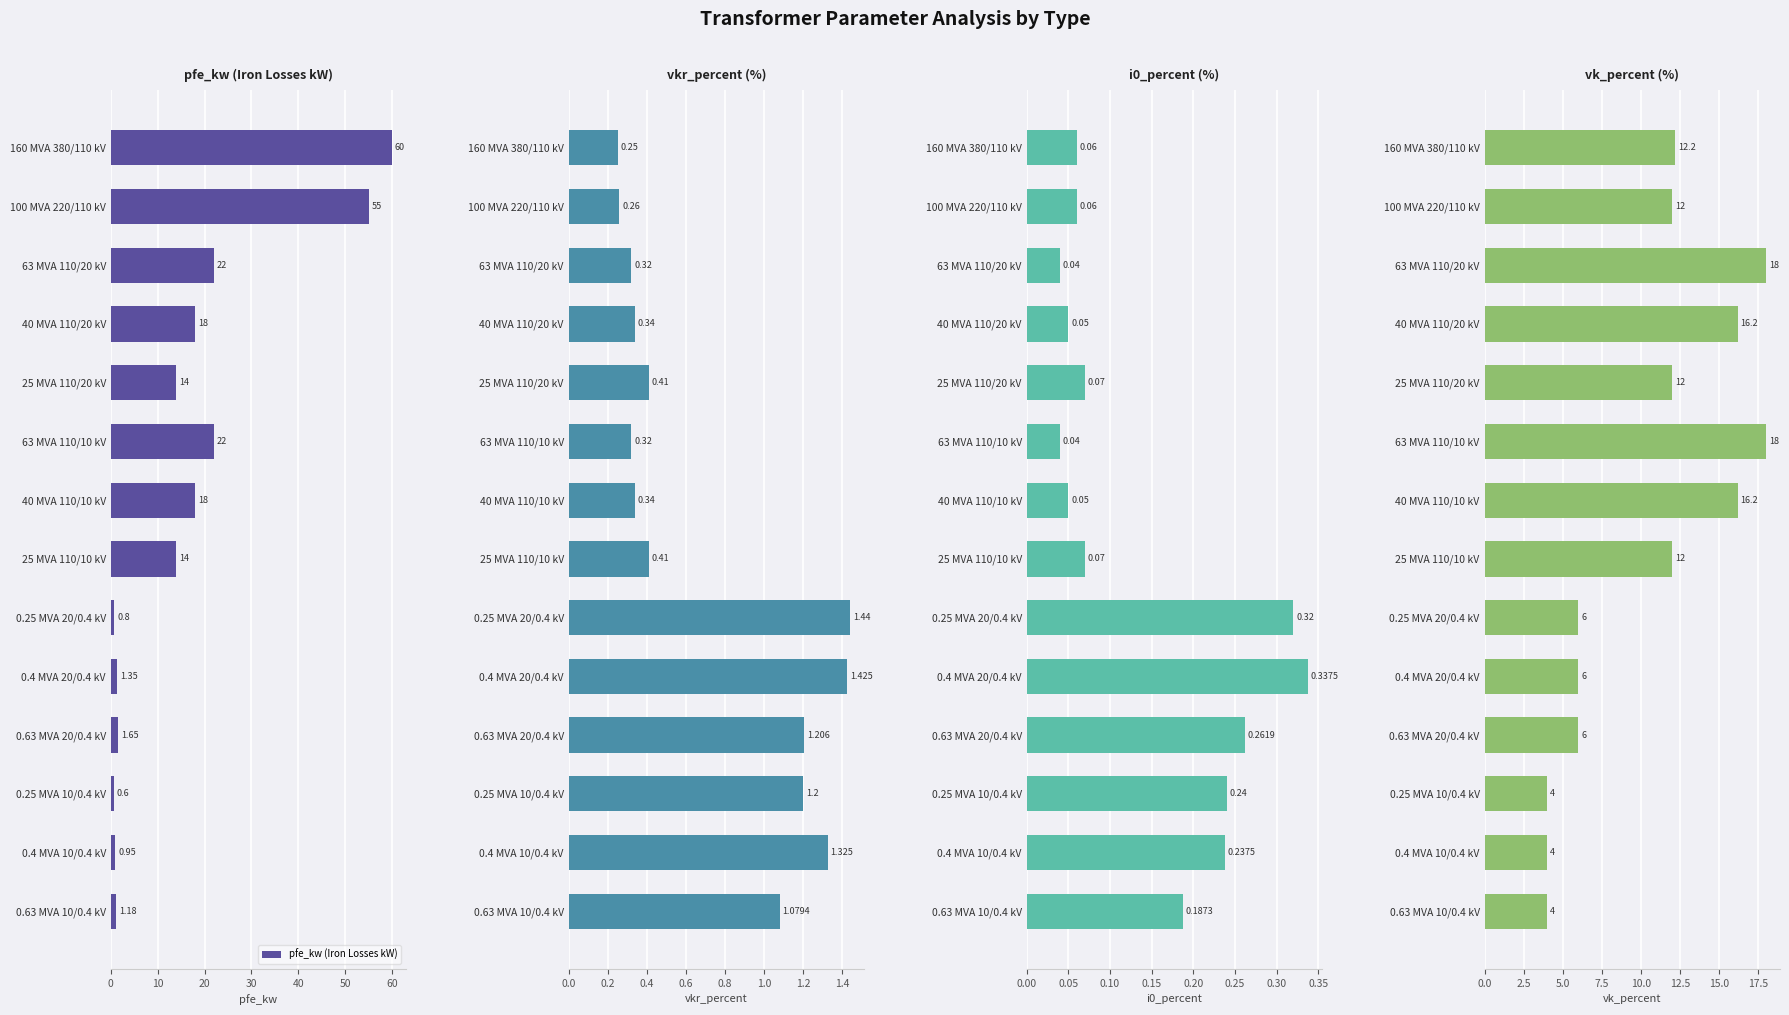

The vk_percent (%) series shows 9.7 at 20. True or false?

False